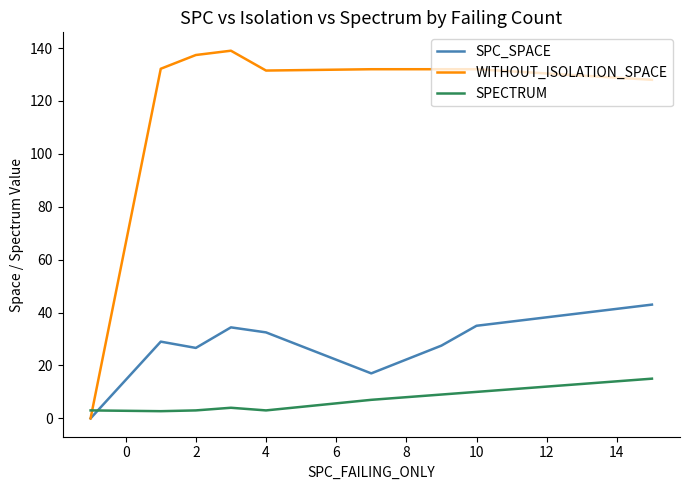

Does the chart display data point markers on the line(s)?

No